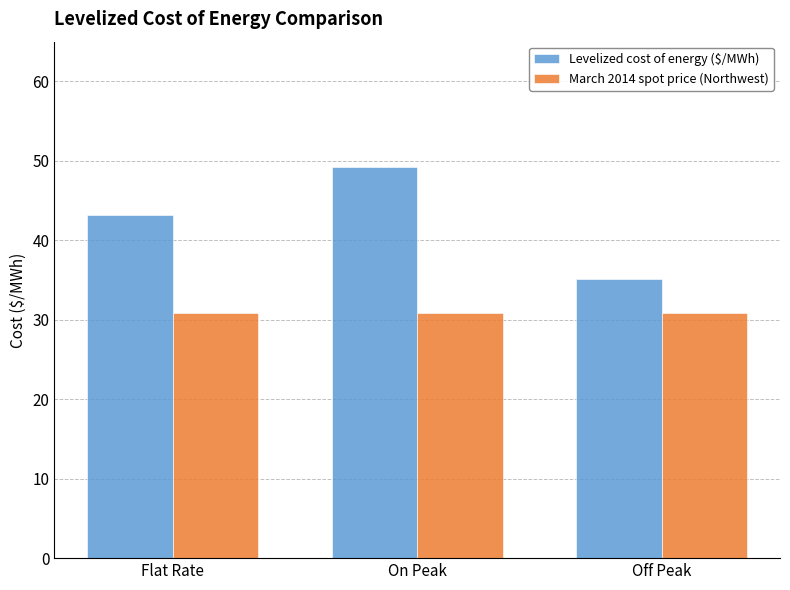

Reading left to right, extract all data points from this chart.

Levelized cost of energy ($/MWh): Flat Rate=43.2	On Peak=49.3	Off Peak=35.2
March 2014 spot price (Northwest): Flat Rate=30.8	On Peak=30.8	Off Peak=30.8